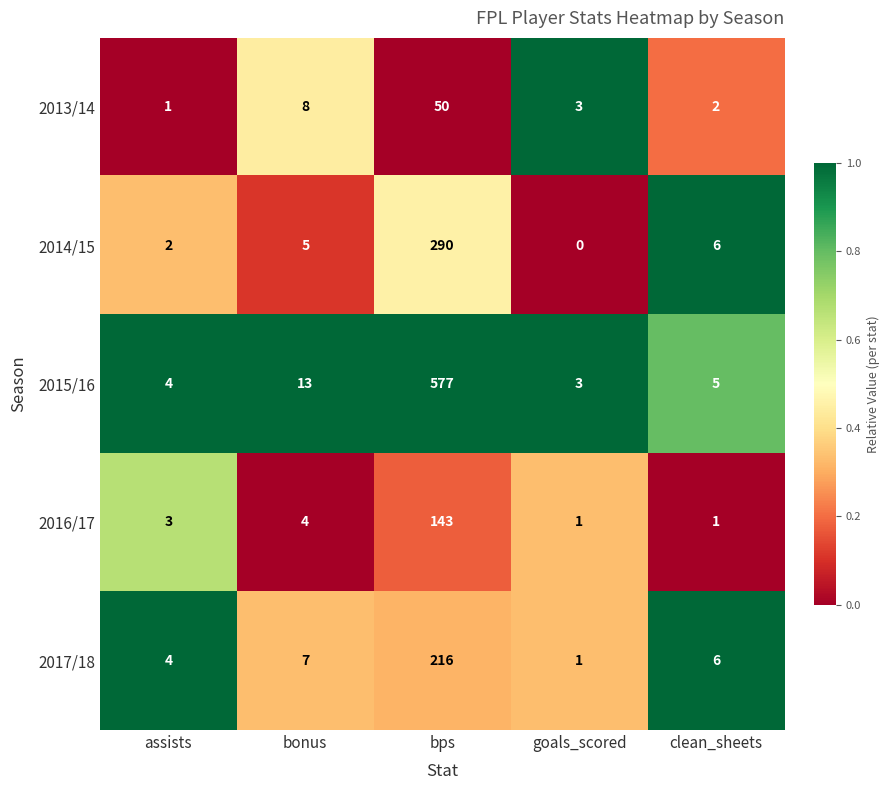

Rank the series at bps from lowest to highest value.

2013/14, 2016/17, 2017/18, 2014/15, 2015/16